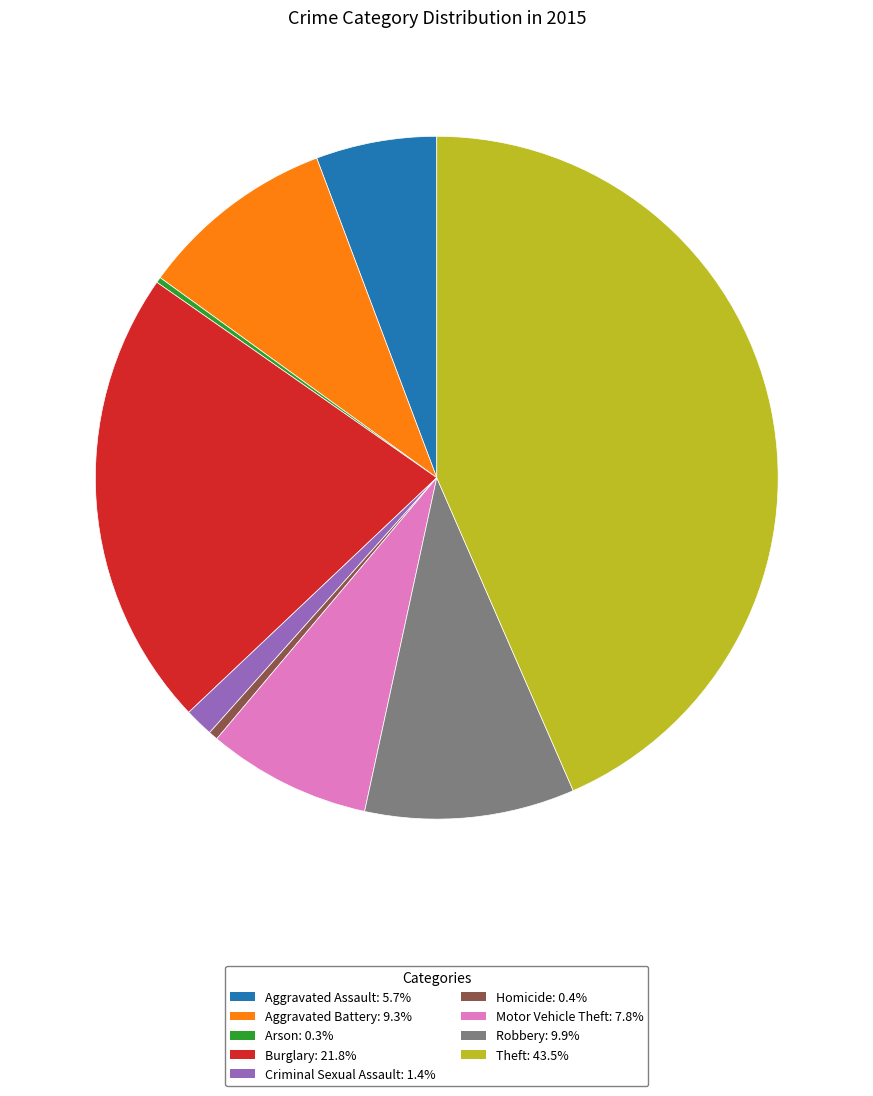

Is Motor Vehicle Theft: 7.8% the majority of the pie?

No